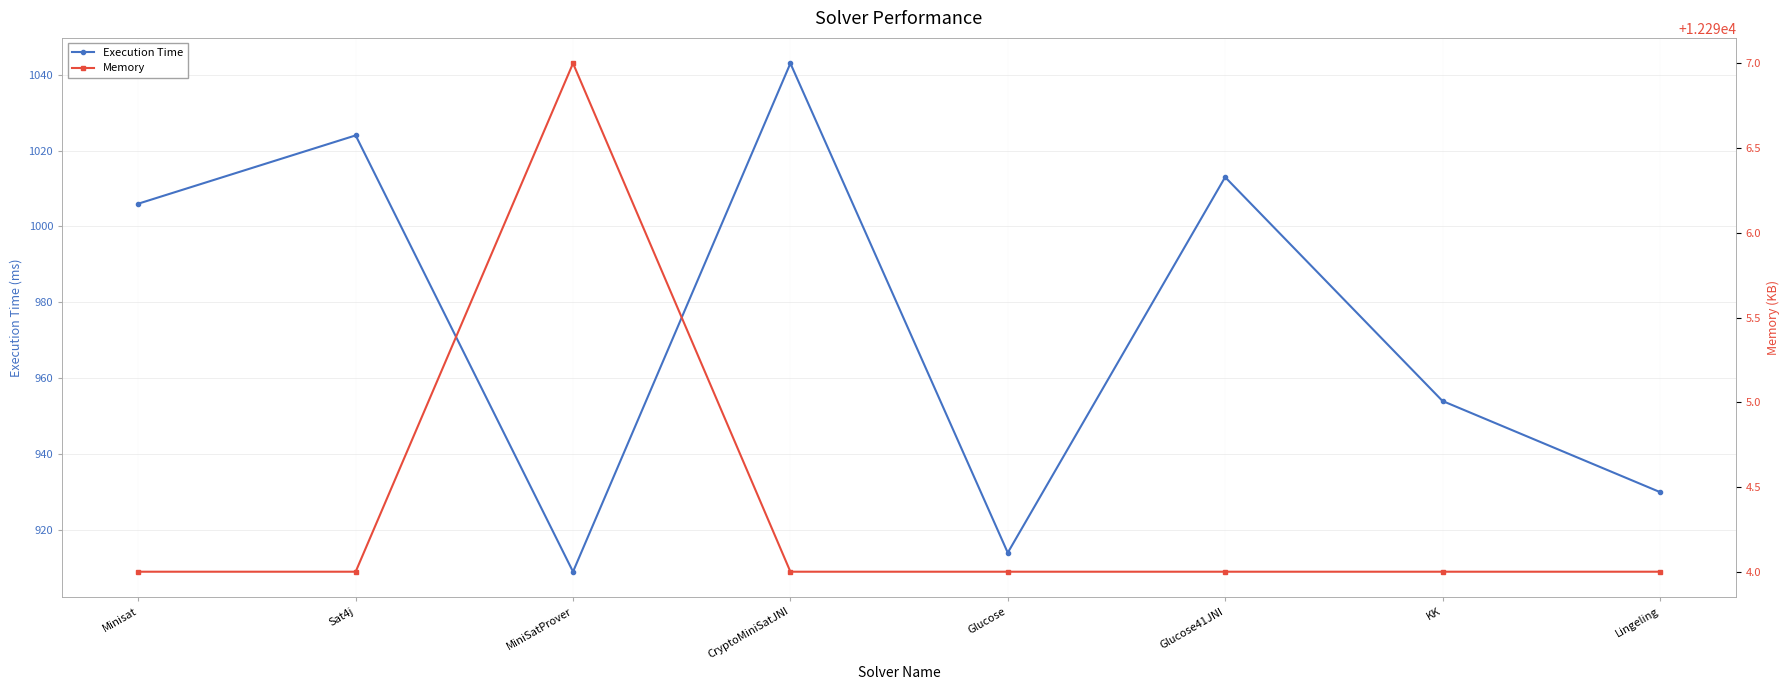

Is the value of Execution Time at Sat4j greater than the value of Memory at Minisat?

No